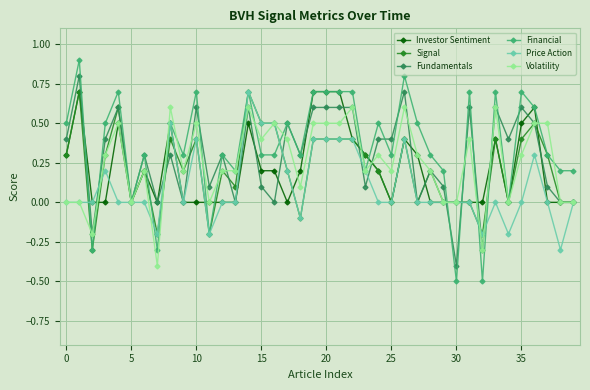

True or false: Price Action has more than 1 interior local peaks.

True